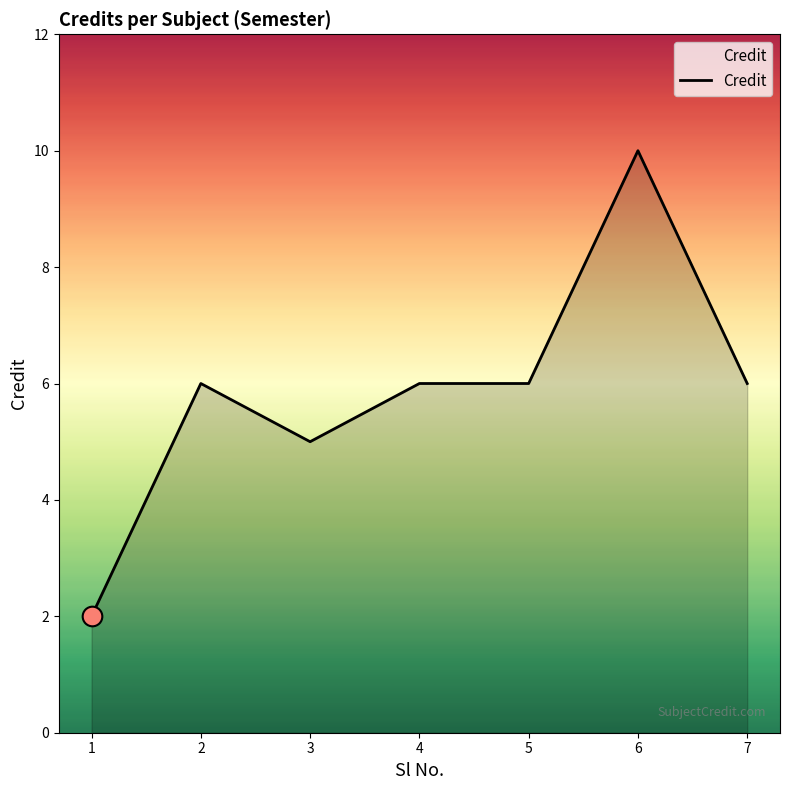

What is the ratio of the value at 5 to the value at 2?

1.0